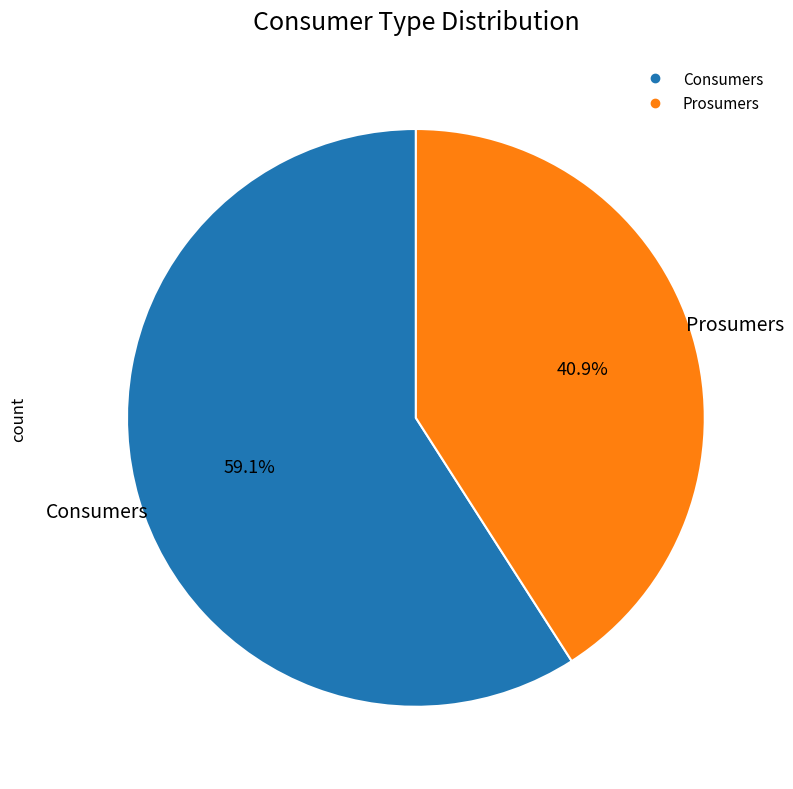

Approximately how many times larger is the value at Consumers compared to Prosumers?

1.4